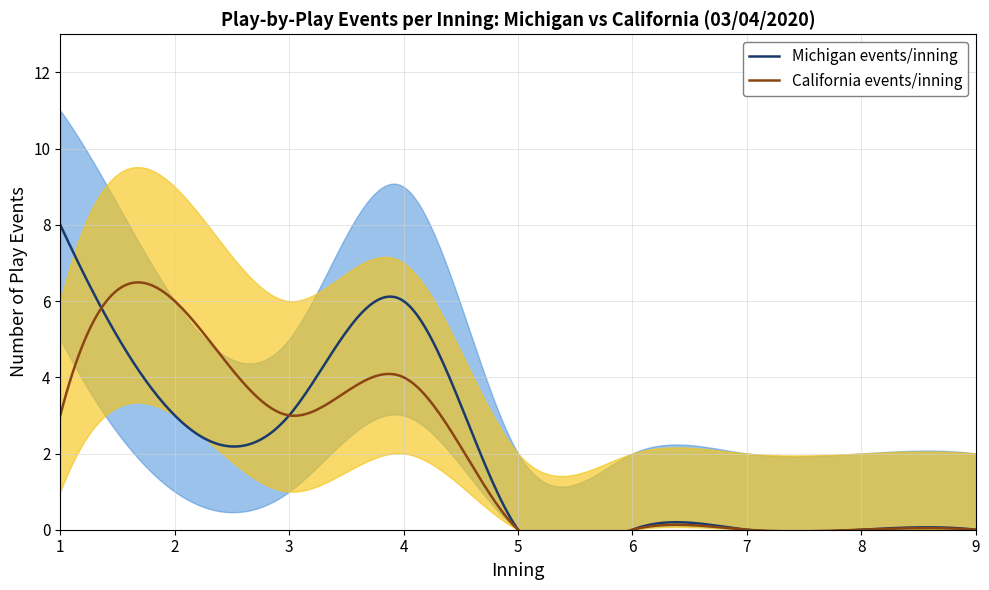

Which series has the largest total across all categories?

Michigan (events per inning)